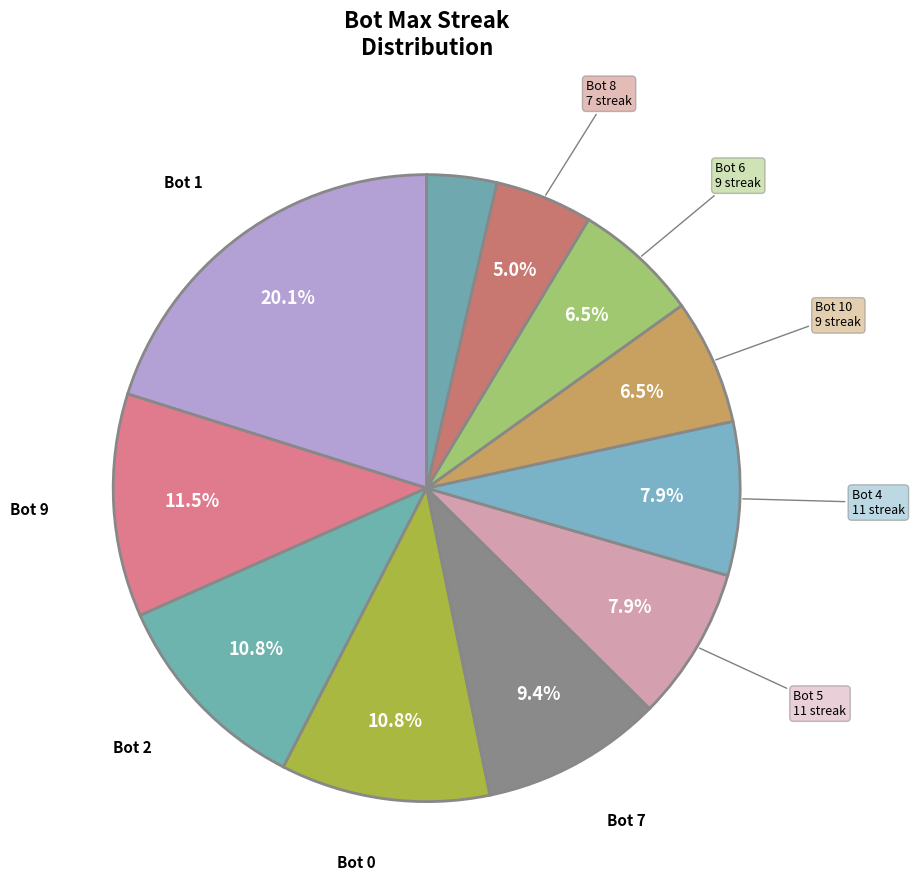

Count the number of slices in the pie.

11